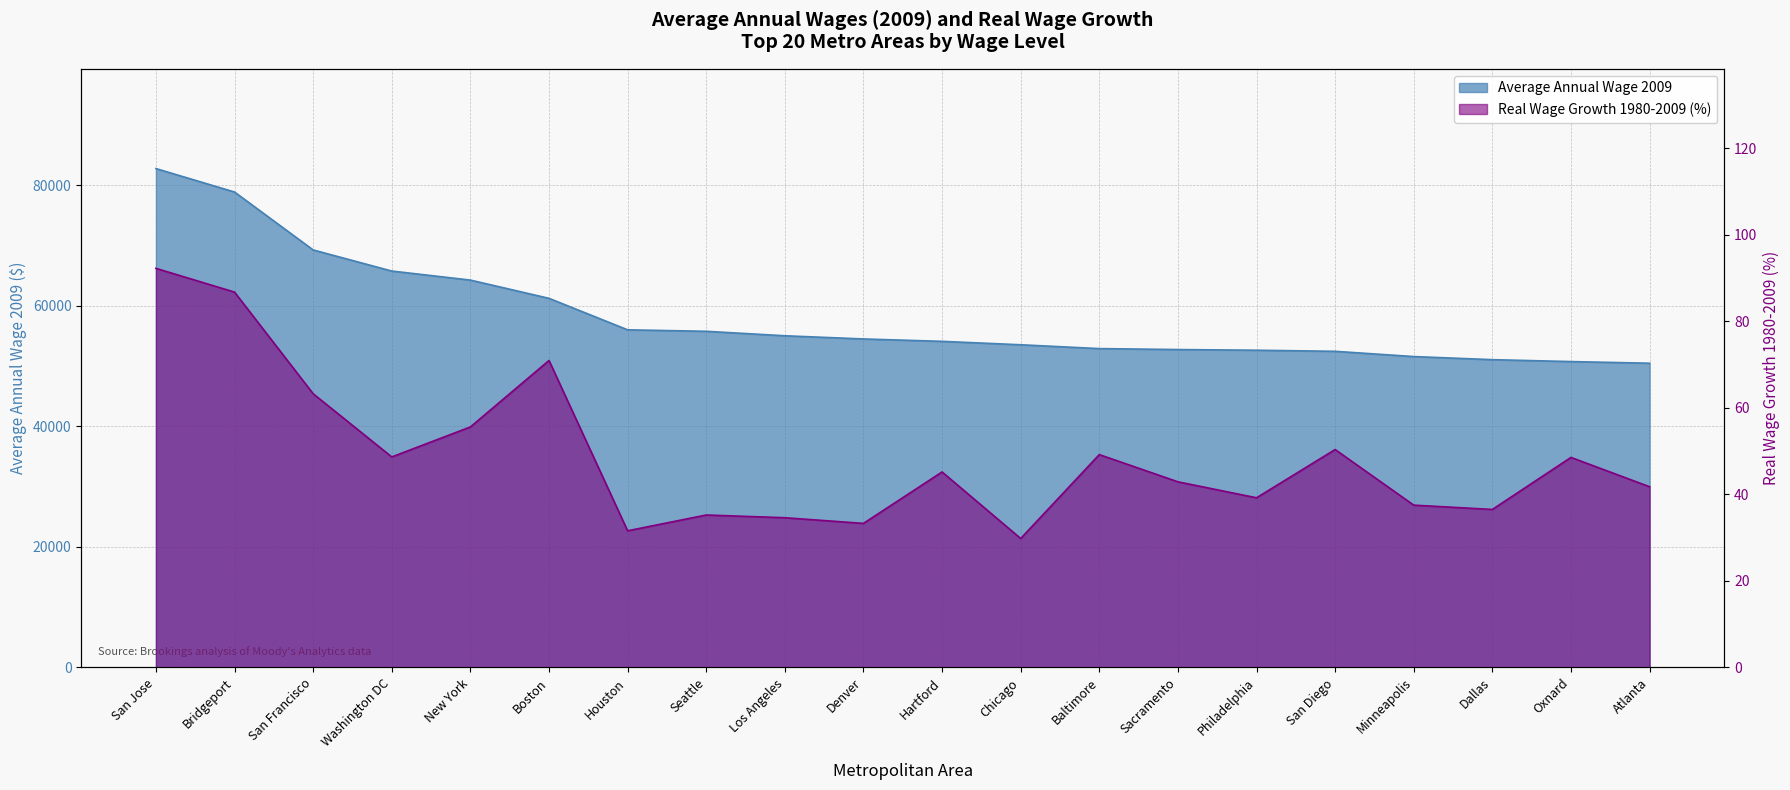

The Real Wage Growth 1980-2009 (x100) series shows 45.2 at Hartford. True or false?

True